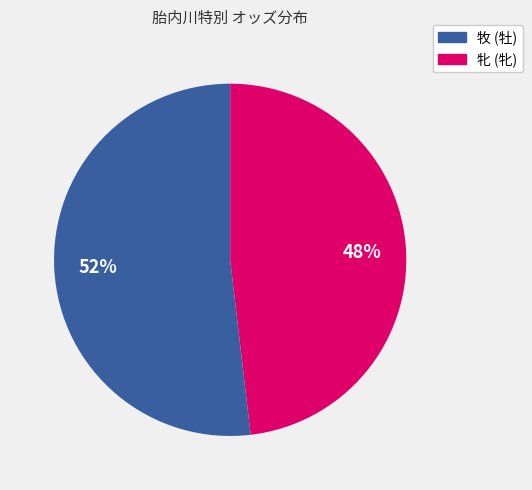

Is there any slice that represents more than half of the pie?

Yes